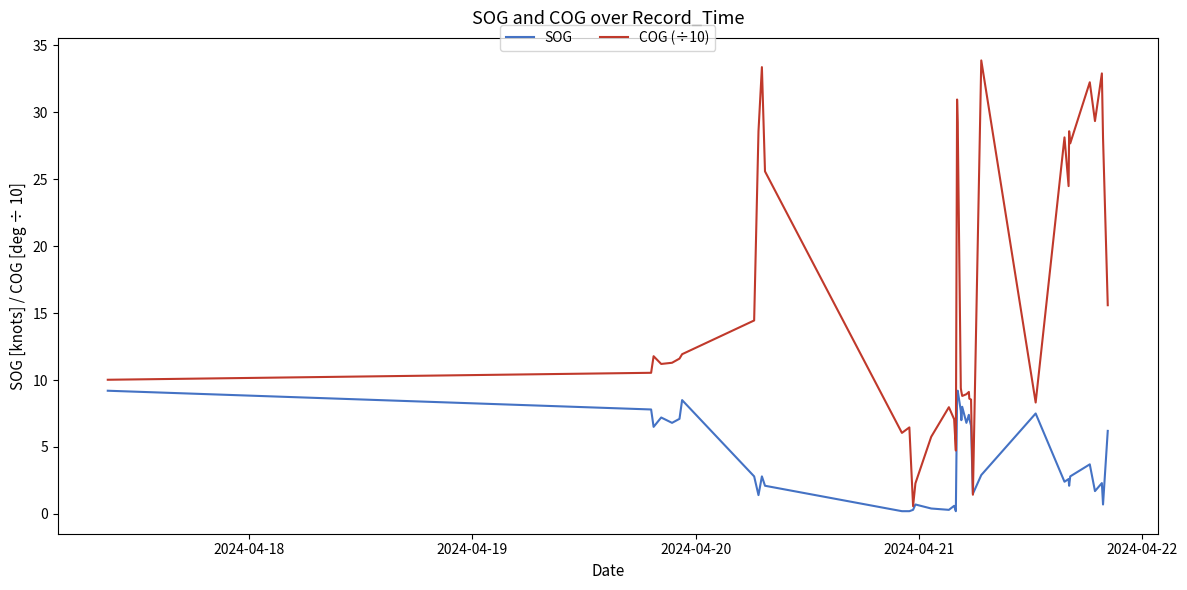

What is the minimum value for COG (÷10)?

0.6